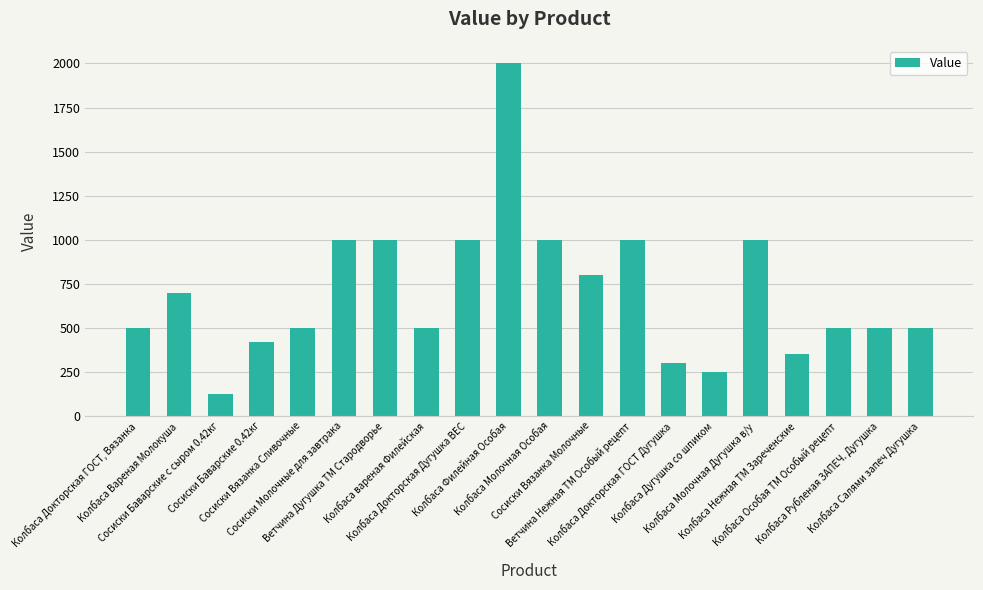

What is the value of the 9th bar from the left?

1000